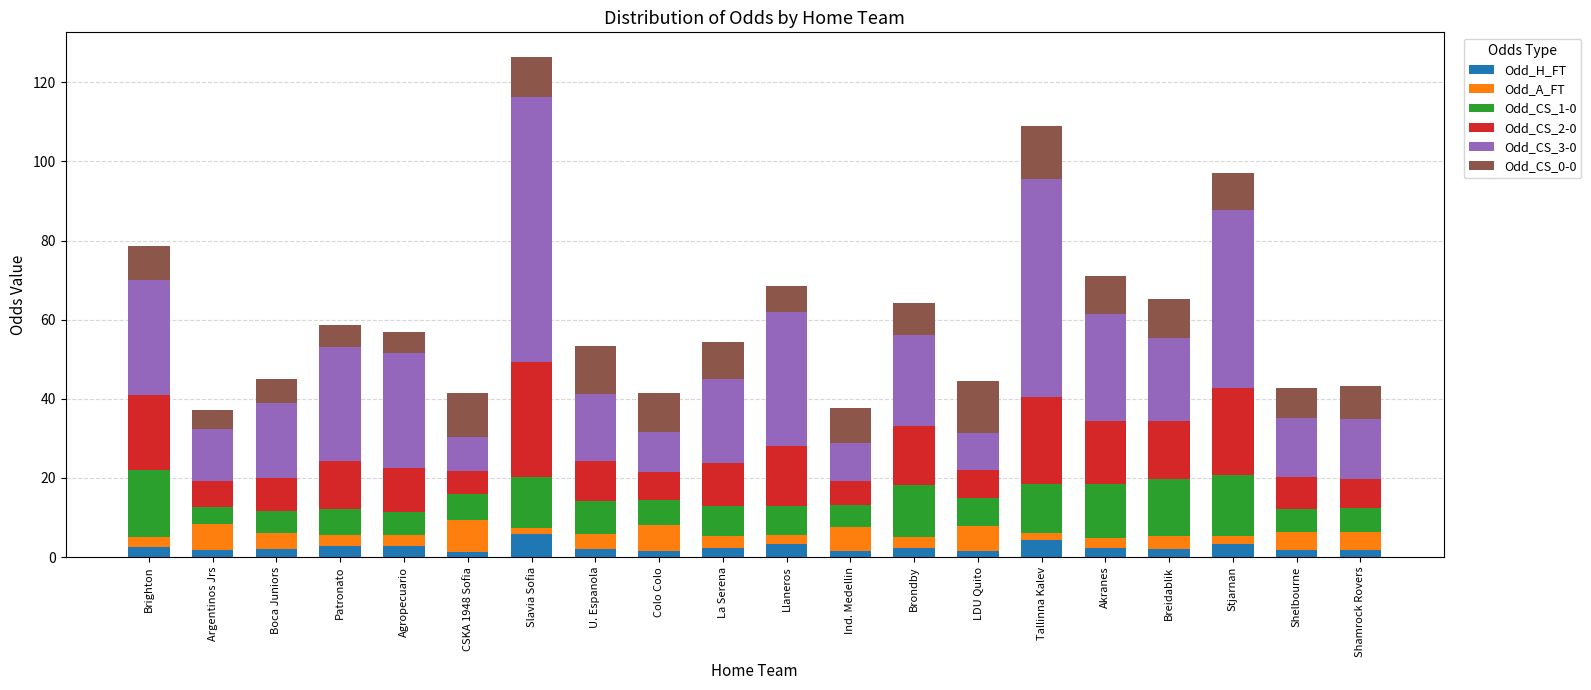

Is it true that Odd_H_FT equals 1.4 at CSKA 1948 Sofia?

True